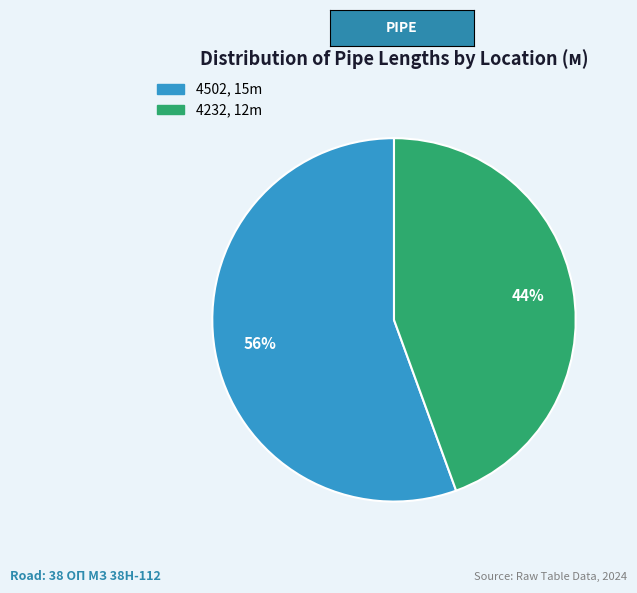

True or false: 4502 accounts for 66% of the total.

False